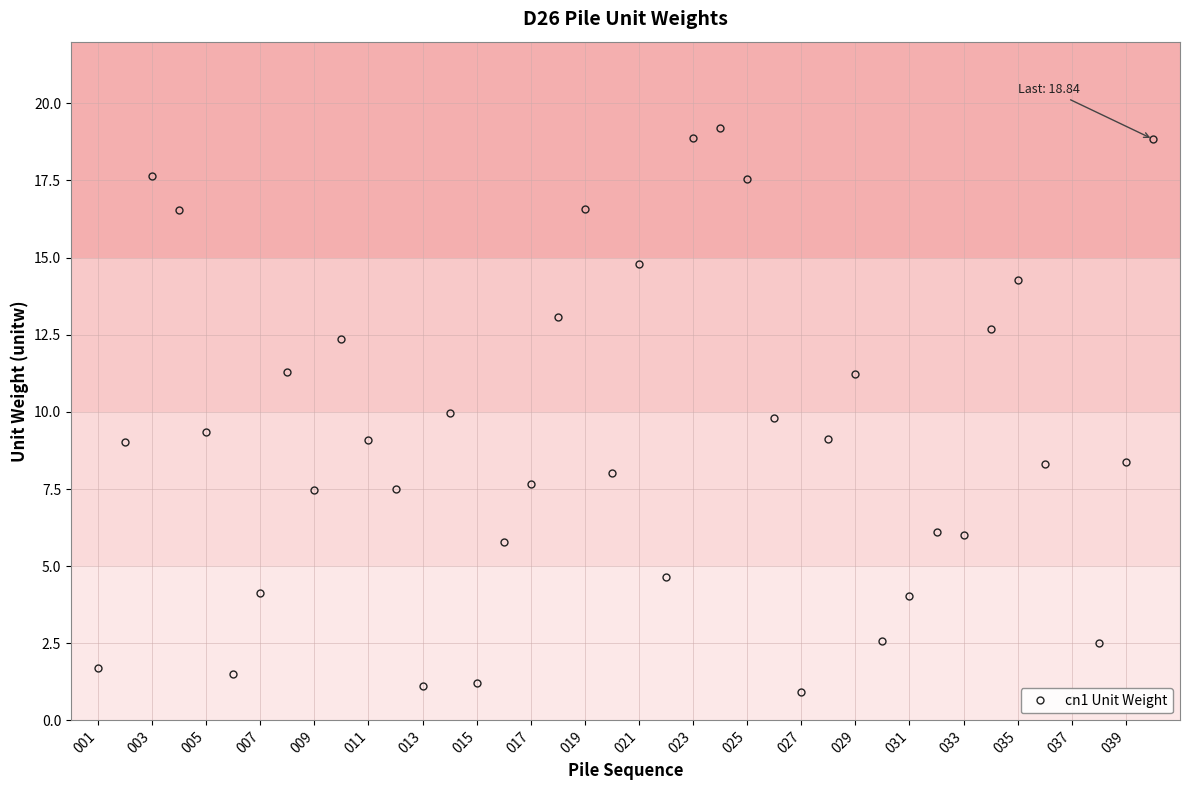

How many lines are shown in the chart?

1